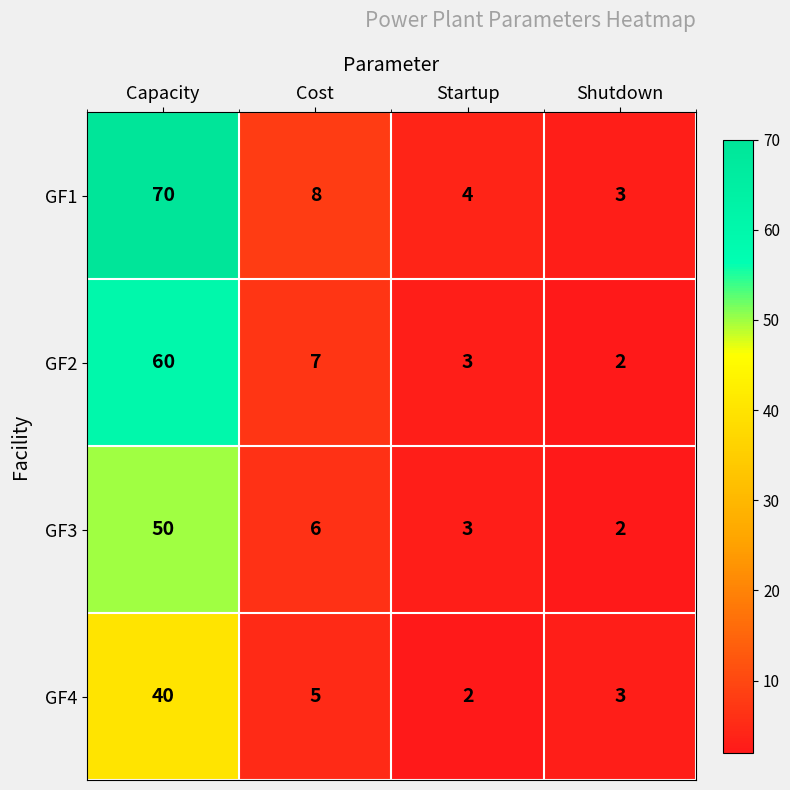

What is the difference between the maximum and second lowest values in the GF3 series?

47